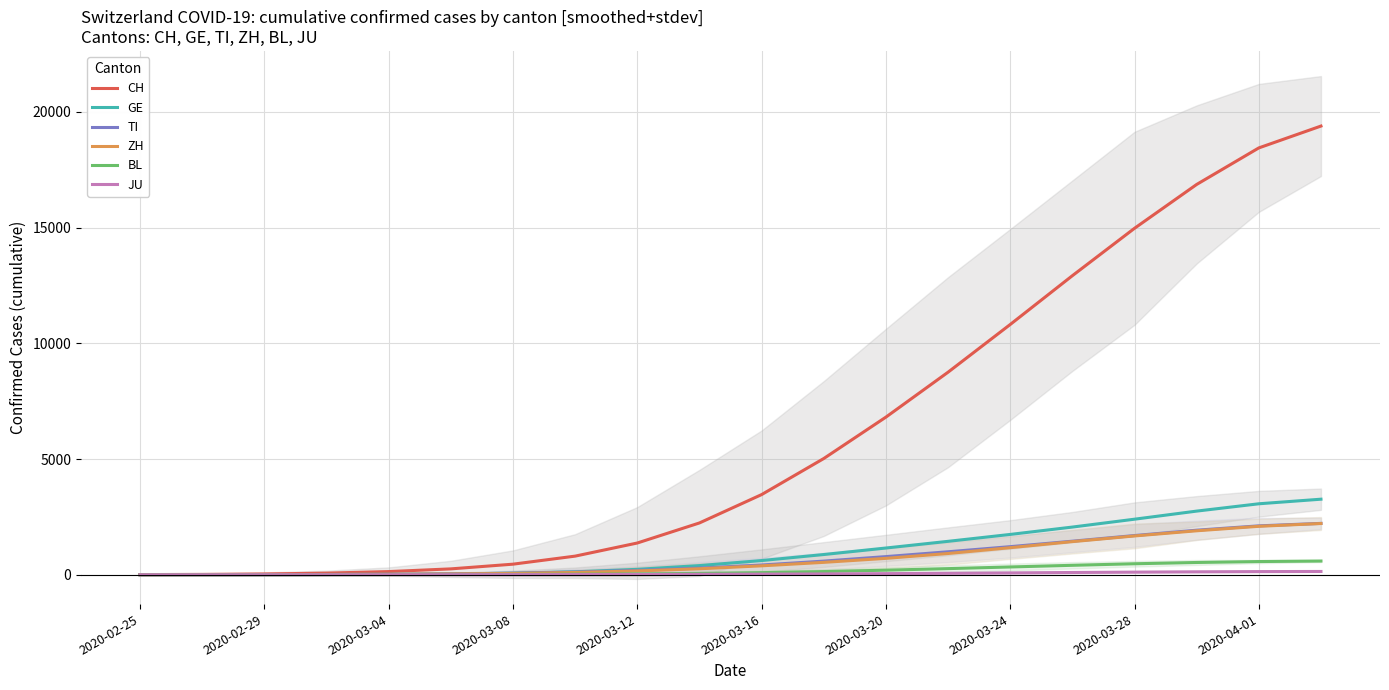

At which category does the chart reach its minimum across all series?

2020-02-25